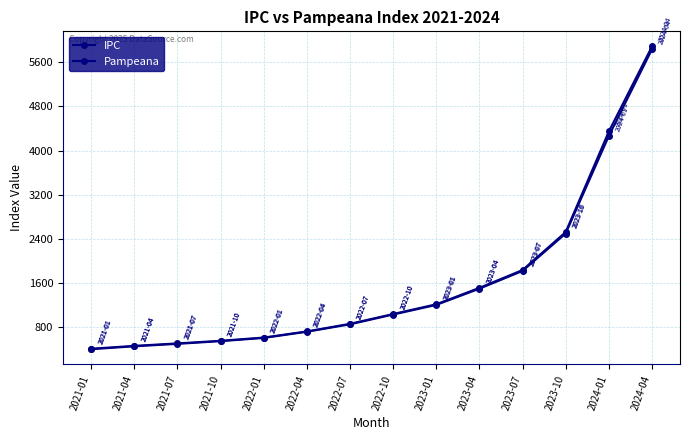

How many values in the Pampeana series are below 1039?

7